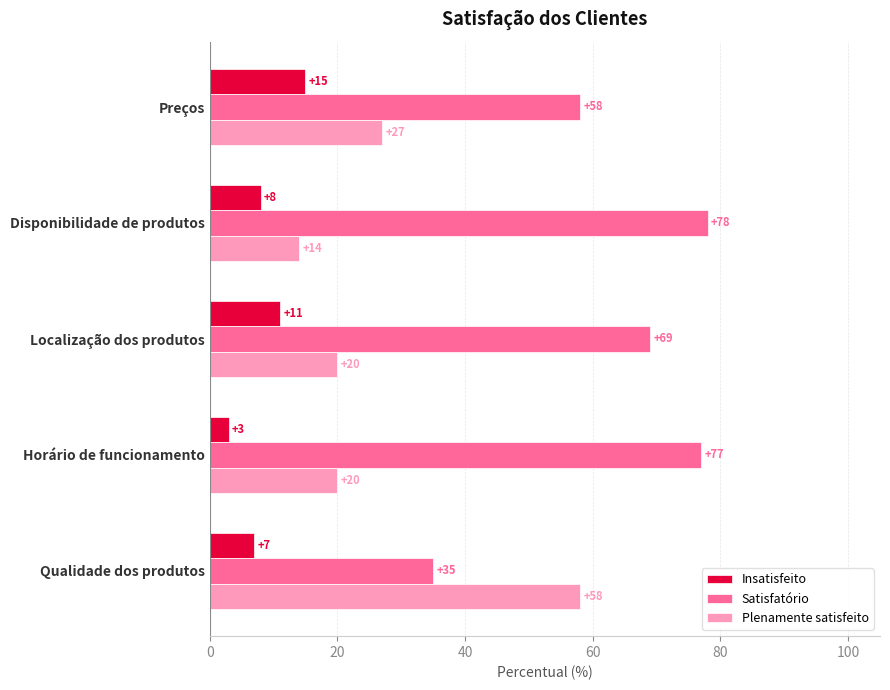

How many categories are shown in the chart?

5